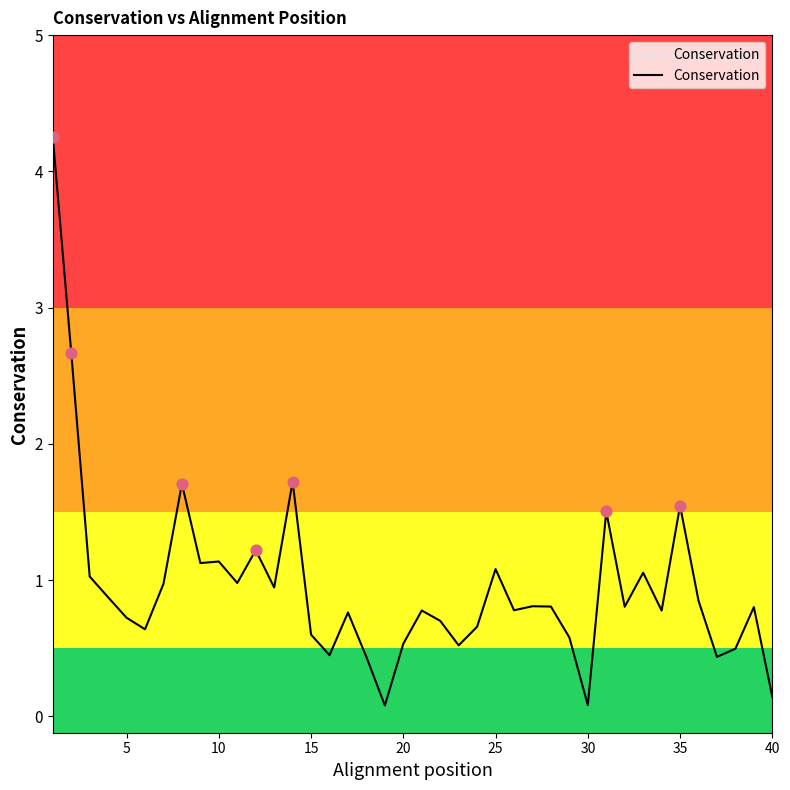

What is the greatest value displayed?

4.3